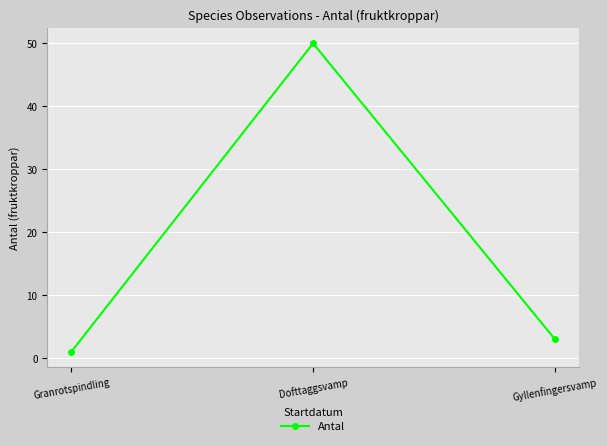

What is the value of the 1st point from the left?

1